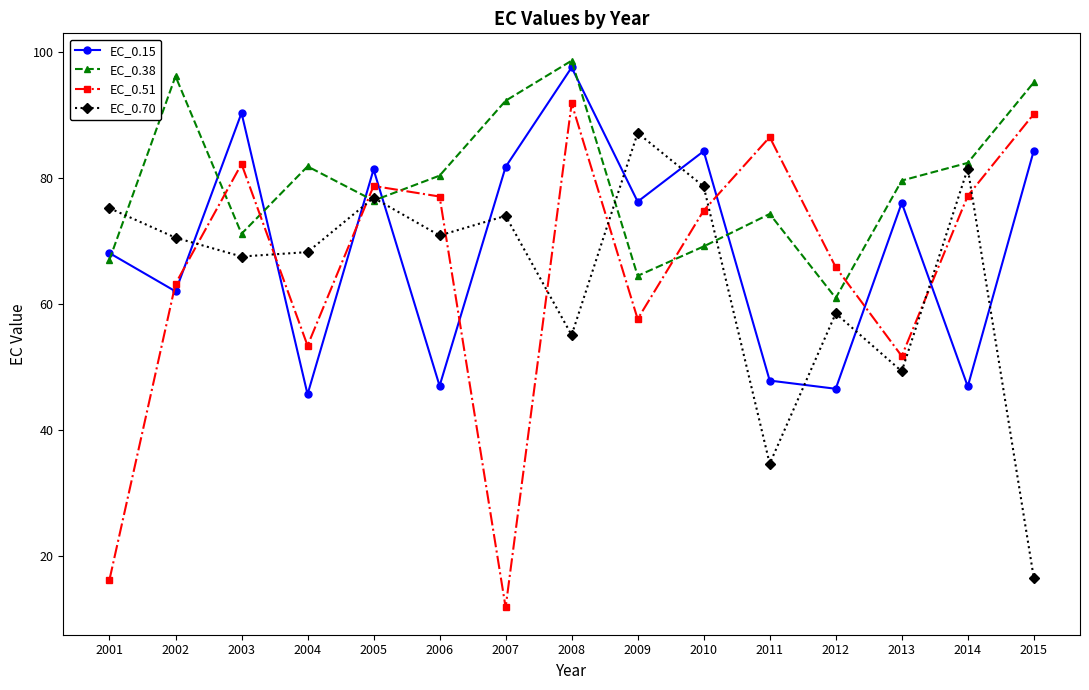

In EC_0.38, how many points are lower than both neighbors (excluding endpoints)?

4